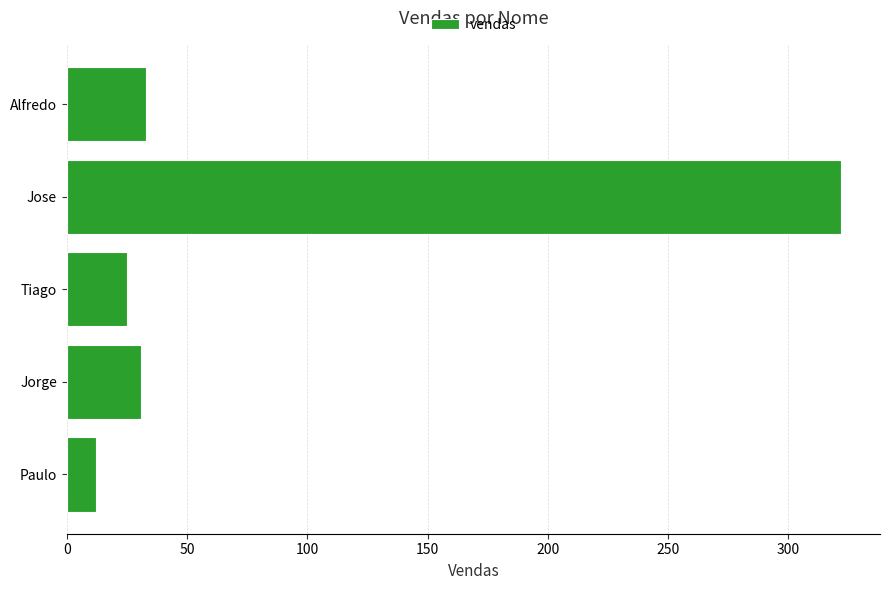

Reading top to bottom, list all the values displayed in this chart.

Alfredo=33	Jose=322	Tiago=25	Jorge=31	Paulo=12